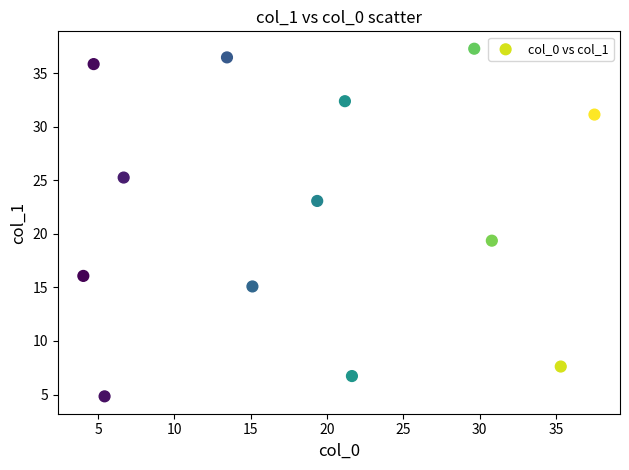

What is the range of Y values (max minus min)?

32.4